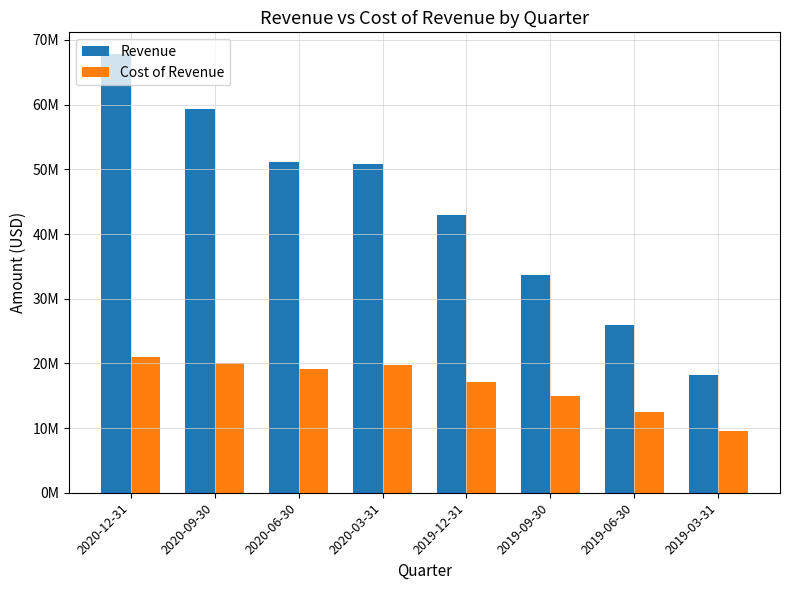

What are all the series names shown in the legend?

Revenue, Cost of Revenue